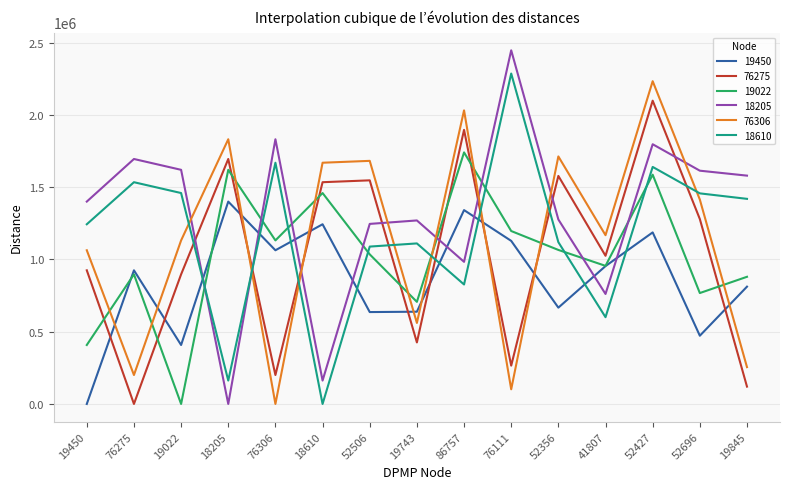

What is the maximum value shown in the chart?

2445994.7